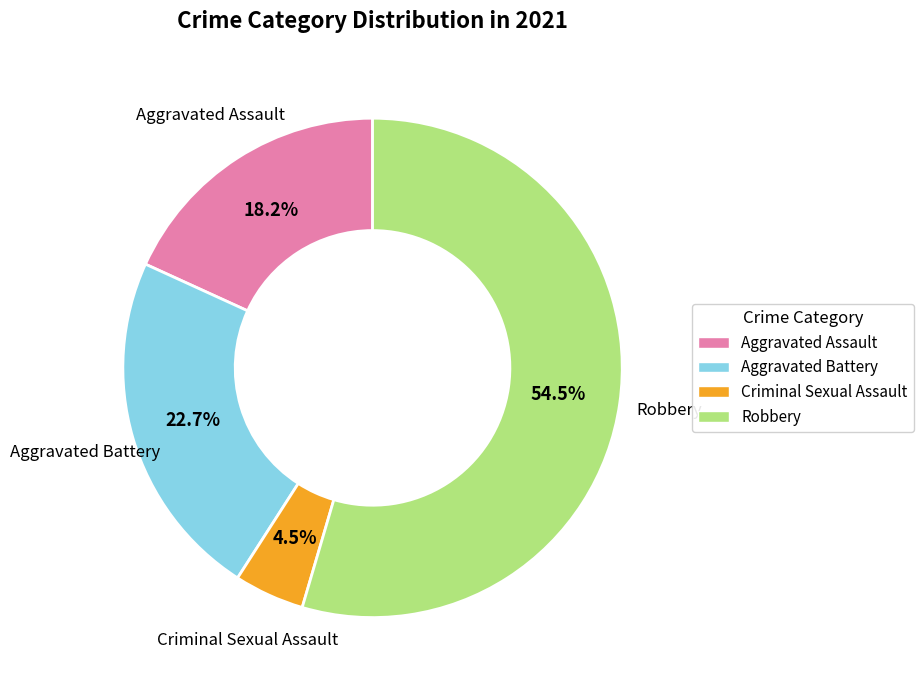

Is Robbery the majority of the pie?

Yes